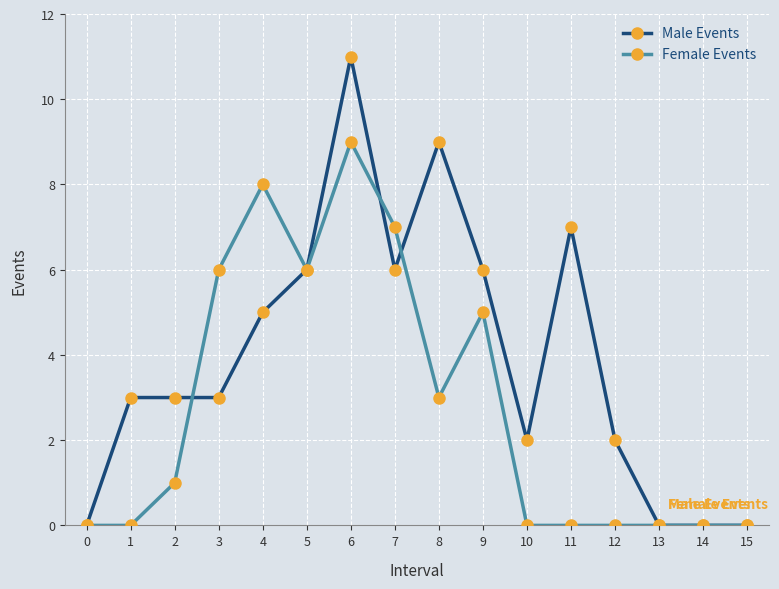

True or false: Female Events has a value of -3 at 10.

False